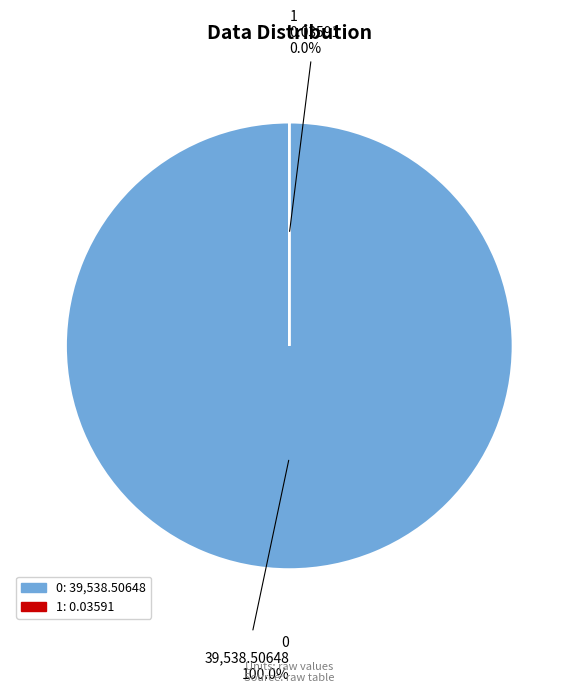

Is there any slice that represents more than half of the pie?

Yes